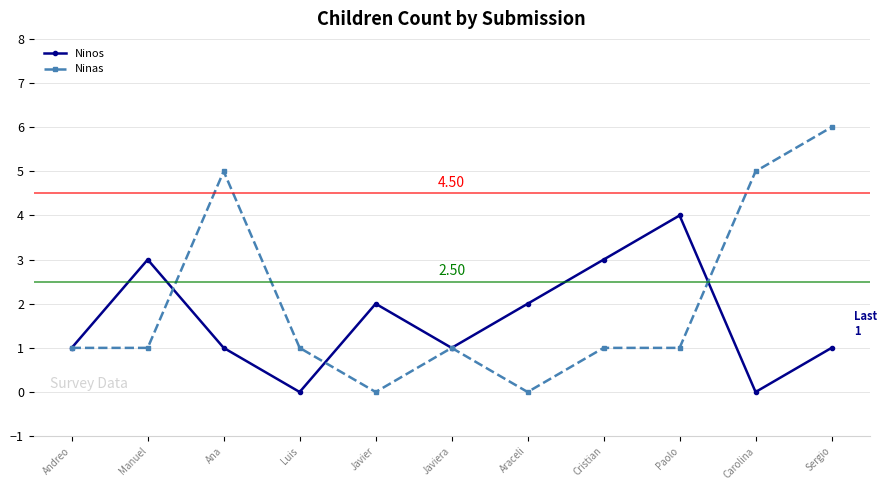

The Ninos series shows 3 at Cristian. True or false?

True